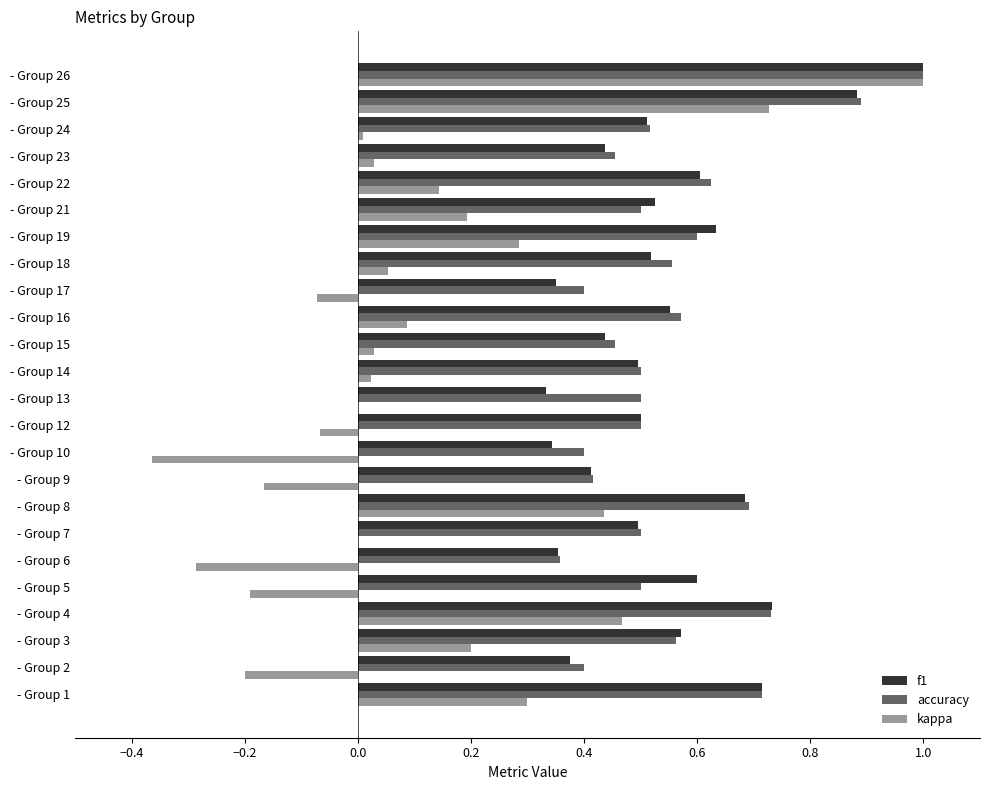

At which category does the chart reach its peak across all series?

- Group 26